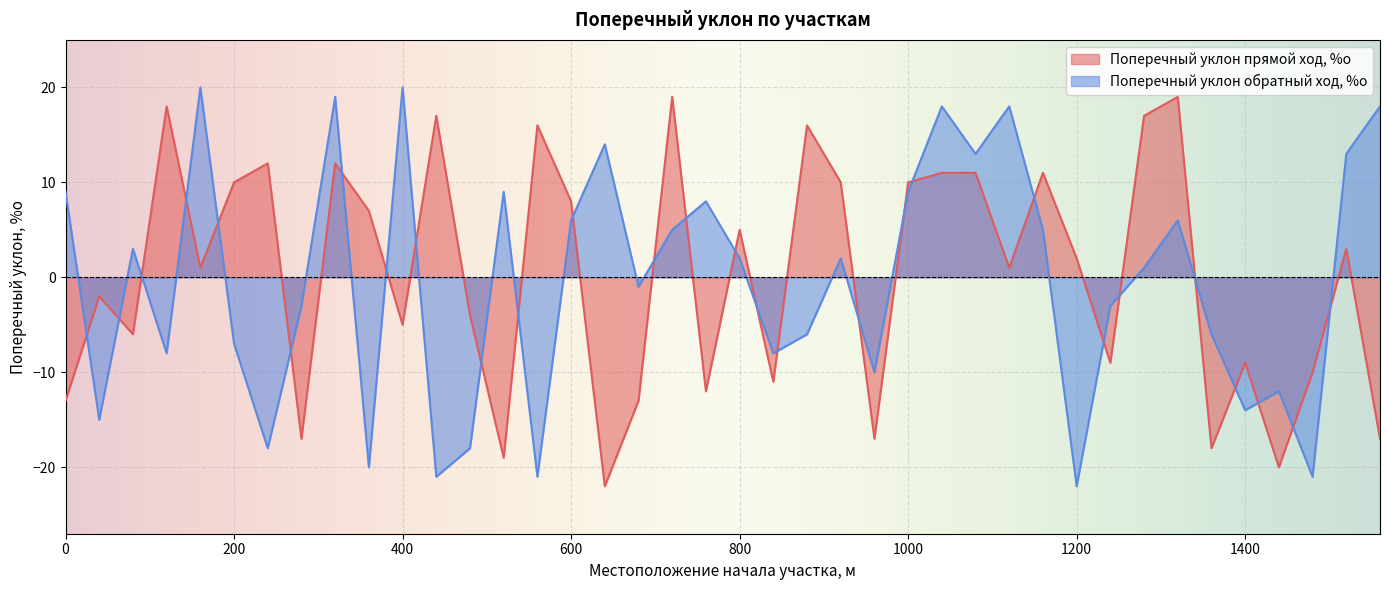

Is the value of Поперечный уклон обратный ход, %о at 720 greater than the value of Поперечный уклон прямой ход, %о at 680?

Yes